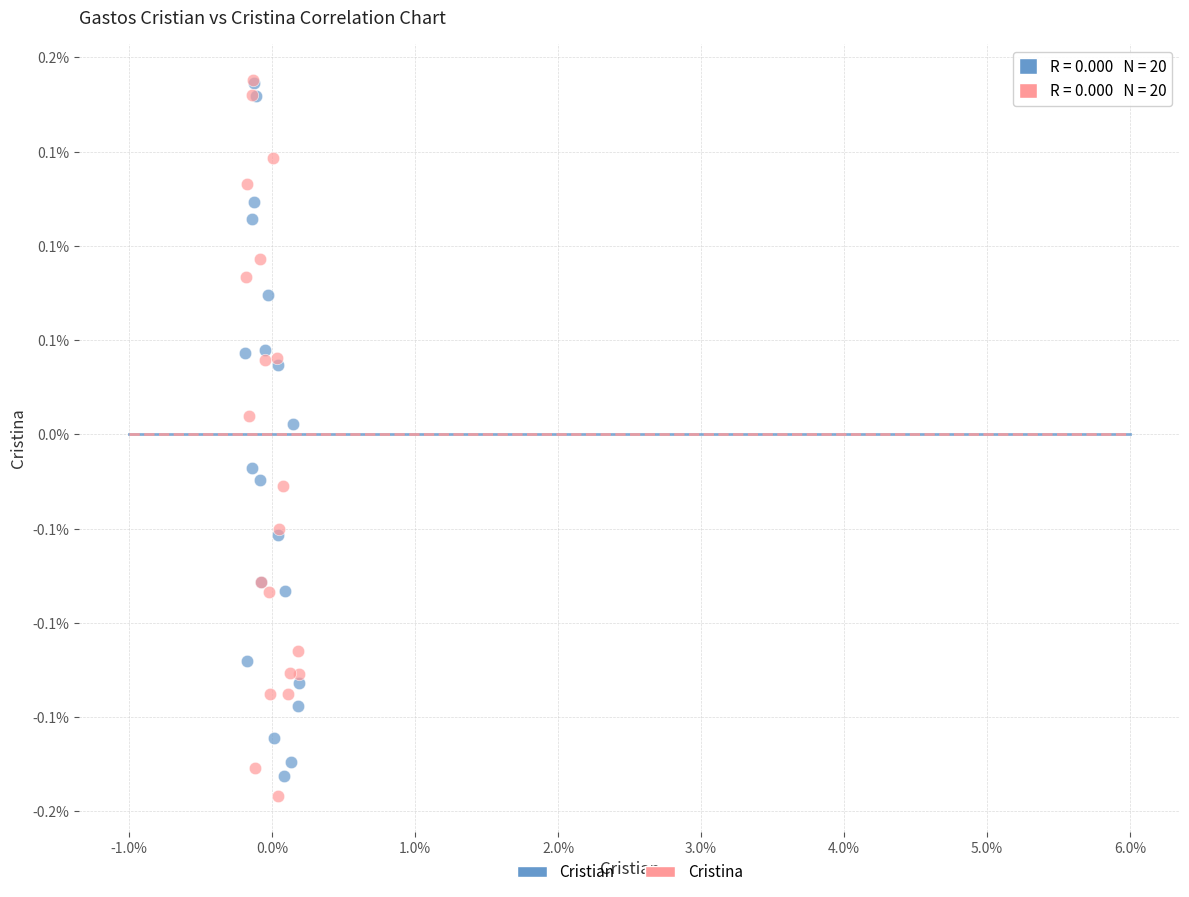

Which series has the widest spread of Y values?

Cristina